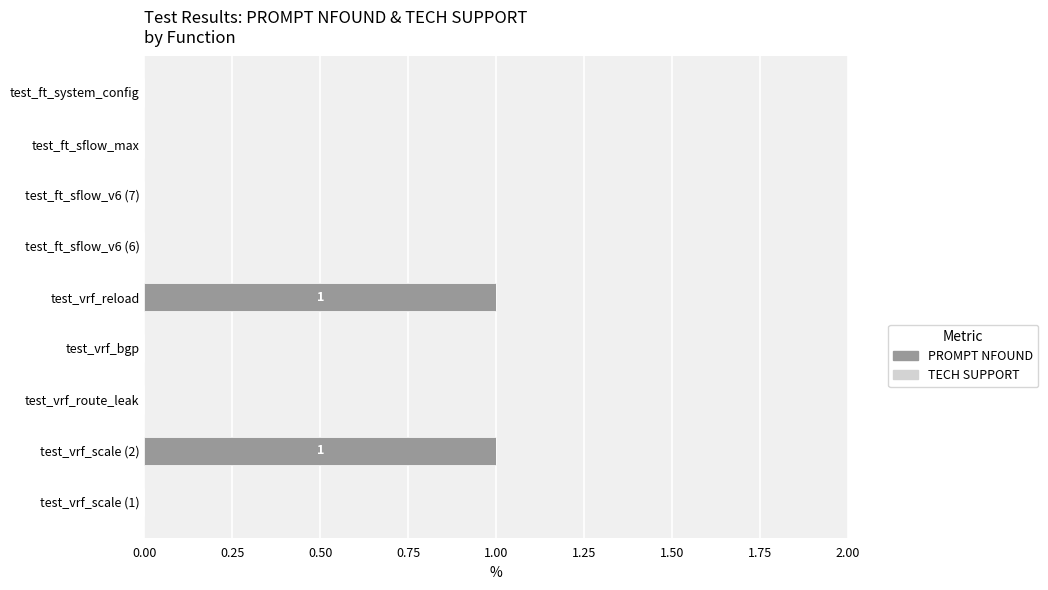

True or false: the data shows 1 at test_vrf_scale (2).

True